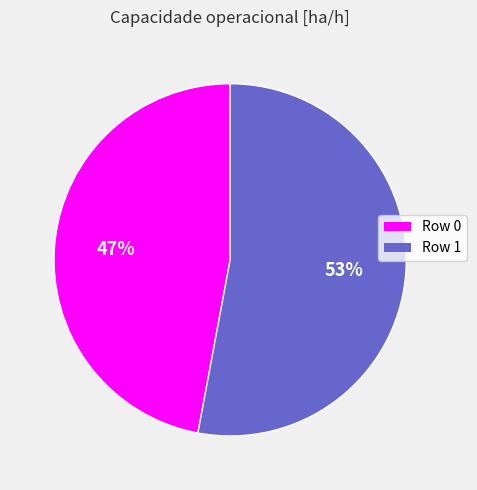

Do Row 1 and Row 0 together represent more than half of the pie?

Yes